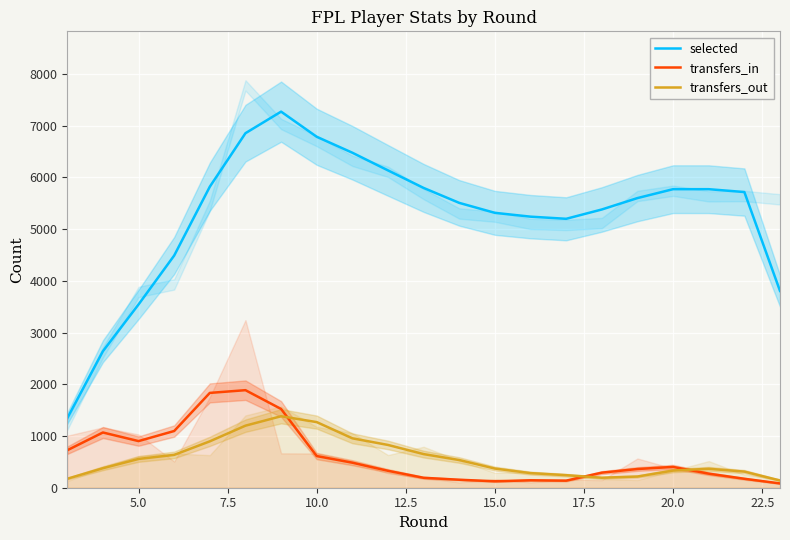

What is the maximum value for transfers_in?

1886.3